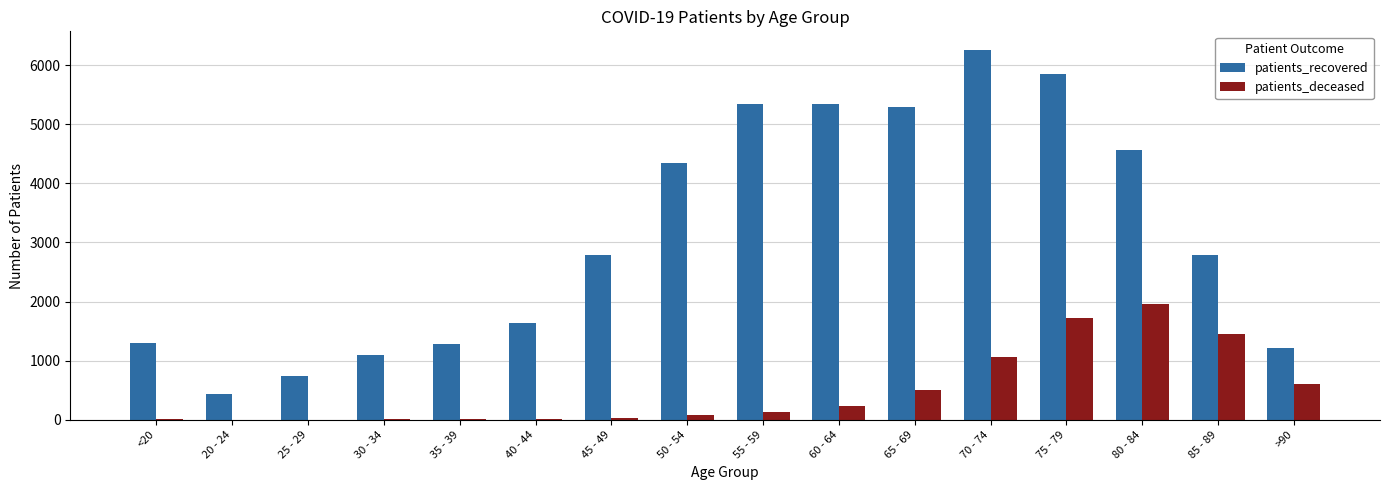

Is the value of patients_recovered at 55 - 59 greater than the value of patients_deceased at 45 - 49?

Yes